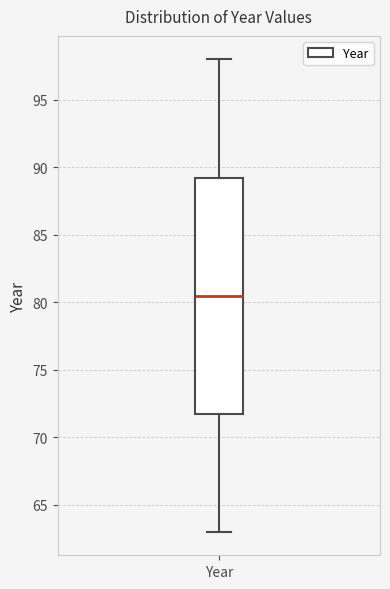

Transcribe this box plot: give where the median line is, the range the box spans, and where the two whiskers end, as read against the y-axis. The values are not printed on the chart, so give them approximately, as read against the axis.

median 80.5, box 72.0 to 89.5, whiskers 63.0 to 98.0